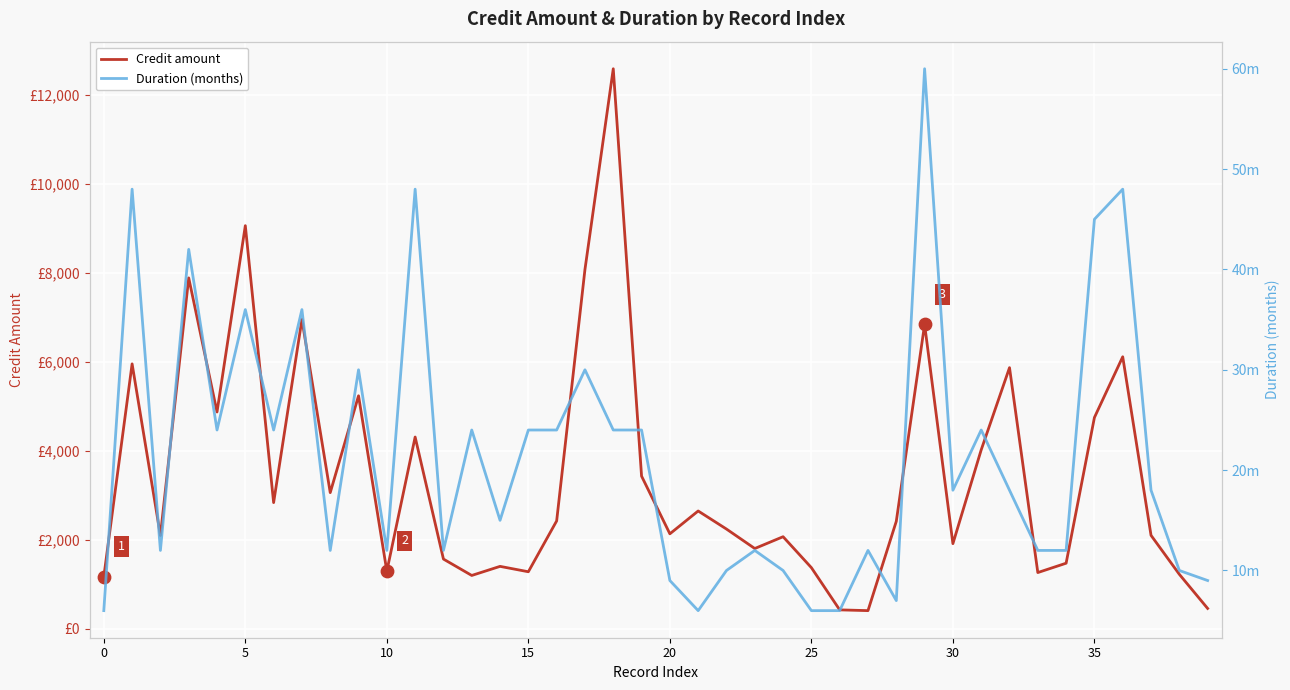

Which series has the largest total across all categories?

Credit amount